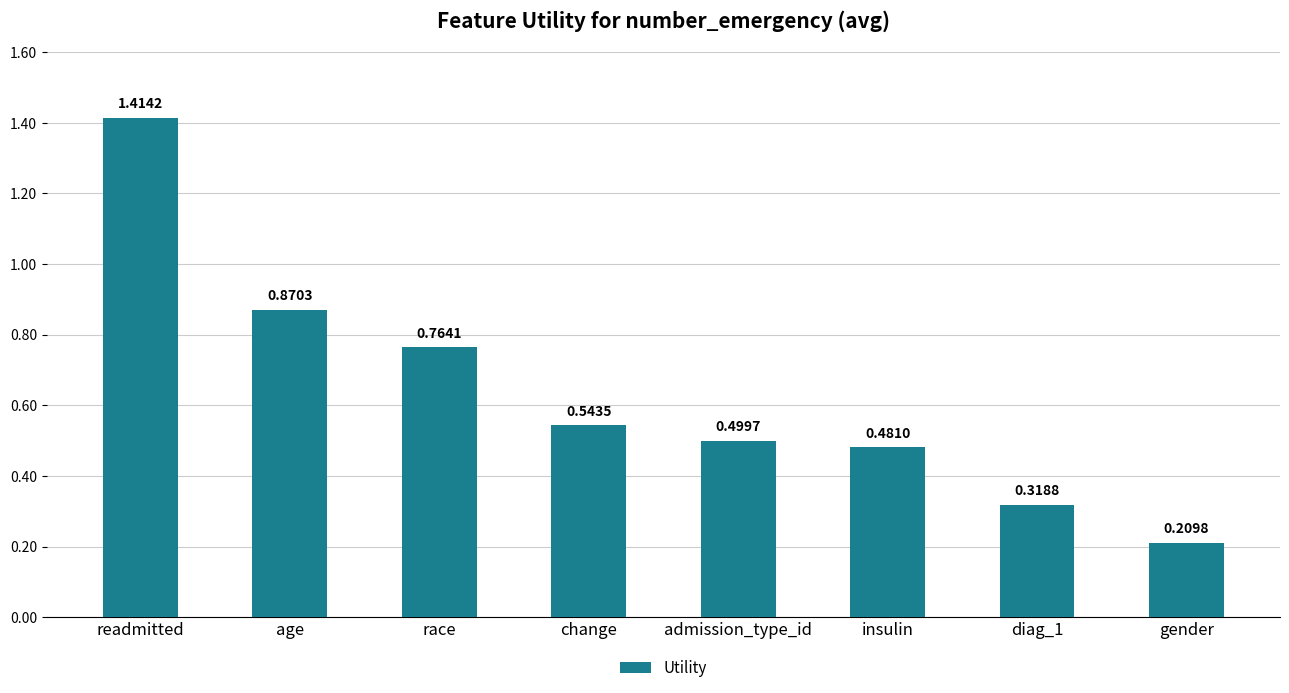

Which category has the lowest value across all series?

gender